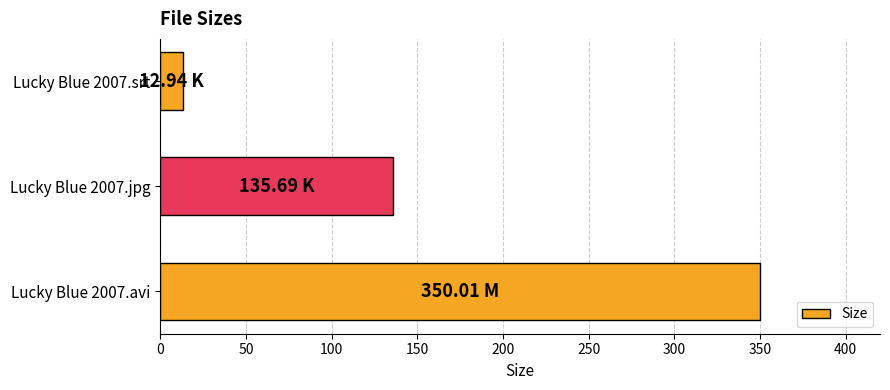

Rank the categories by value from lowest to highest.

Lucky Blue 2007.srt, Lucky Blue 2007.jpg, Lucky Blue 2007.avi